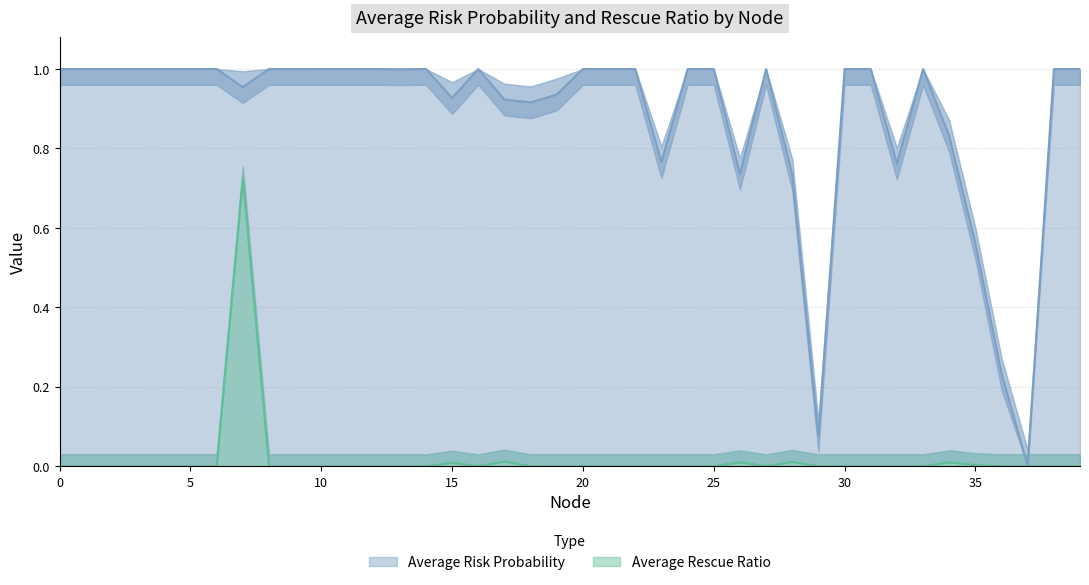

True or false: Average Rescue Ratio has more than 1 points higher than both neighbors.

True